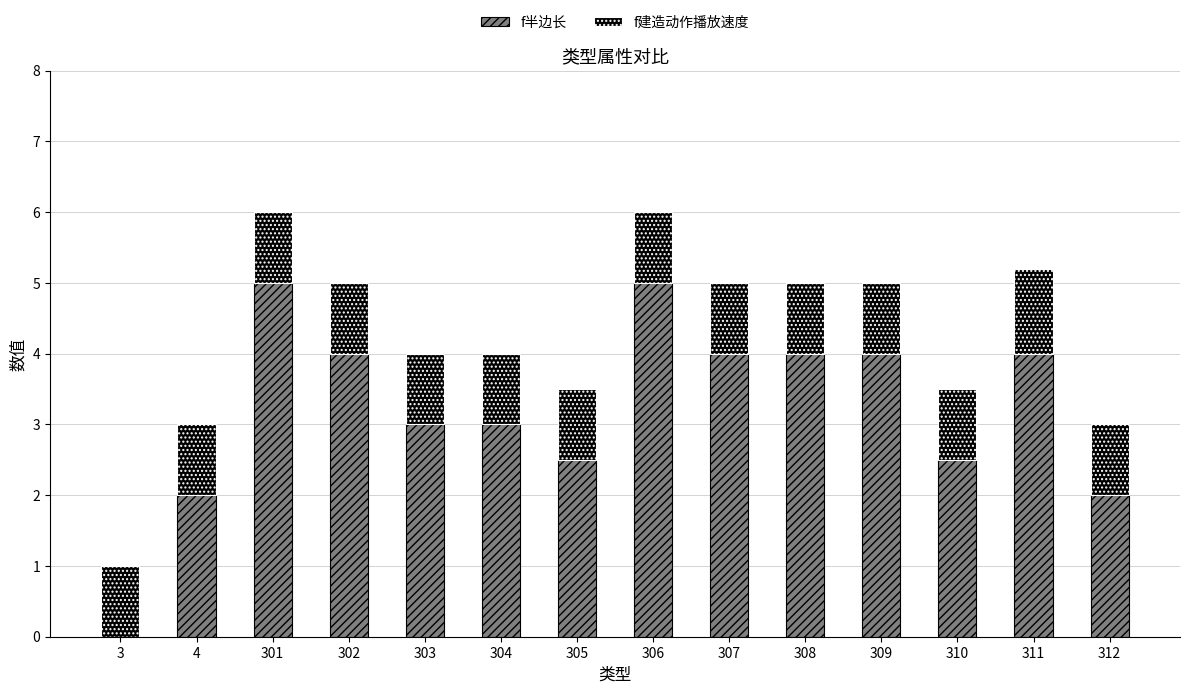

How many categories are shown in the chart?

14